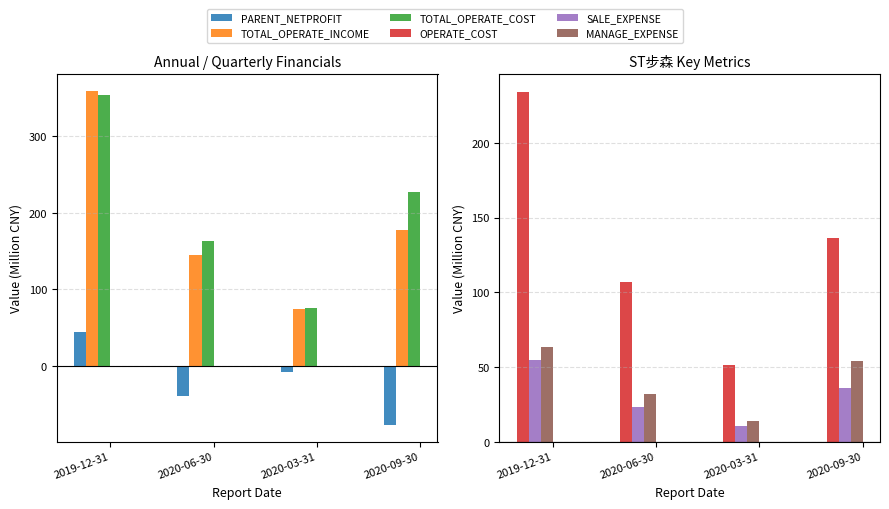

Is it true that PARENT_NETPROFIT equals -8.2 at 2020-03-31?

True